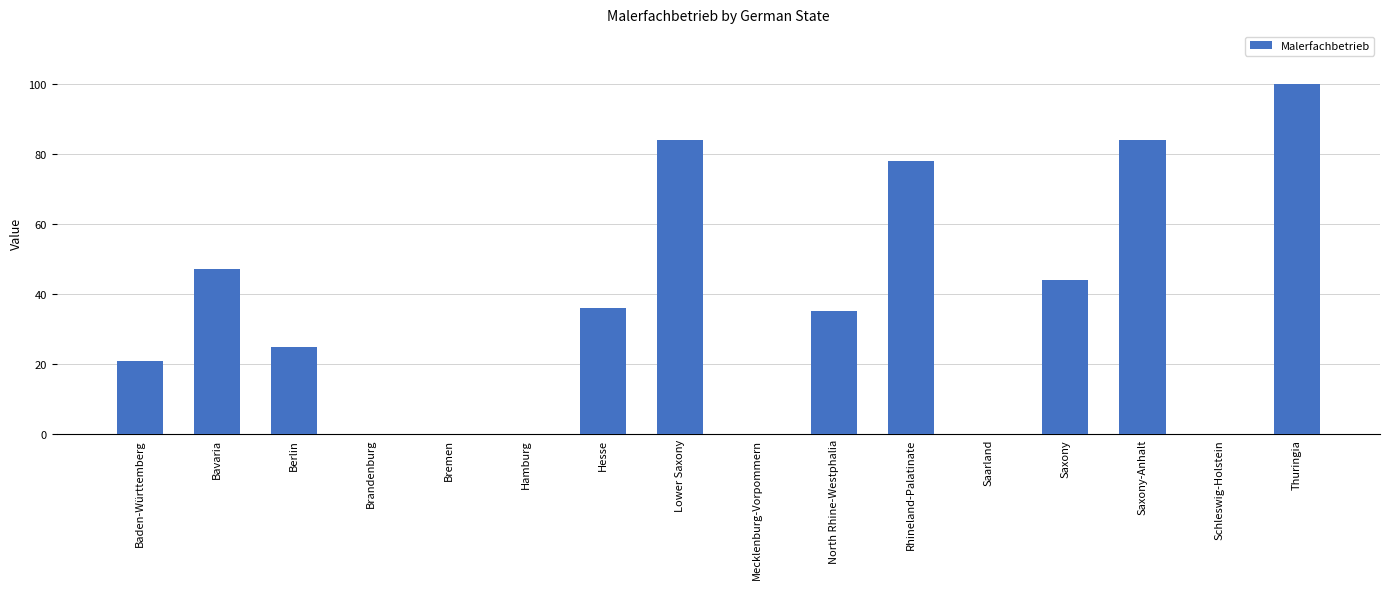

The chart shows a value of 0 at Hamburg. True or false?

True